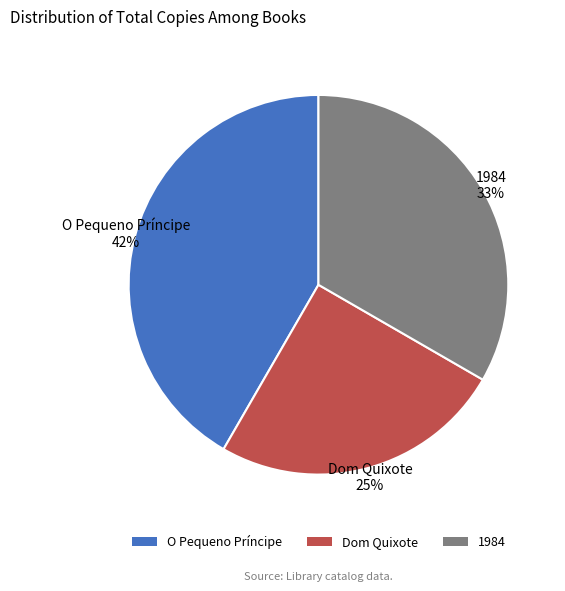

Is the sum of O Pequeno Príncipe and 1984 greater than half?

Yes